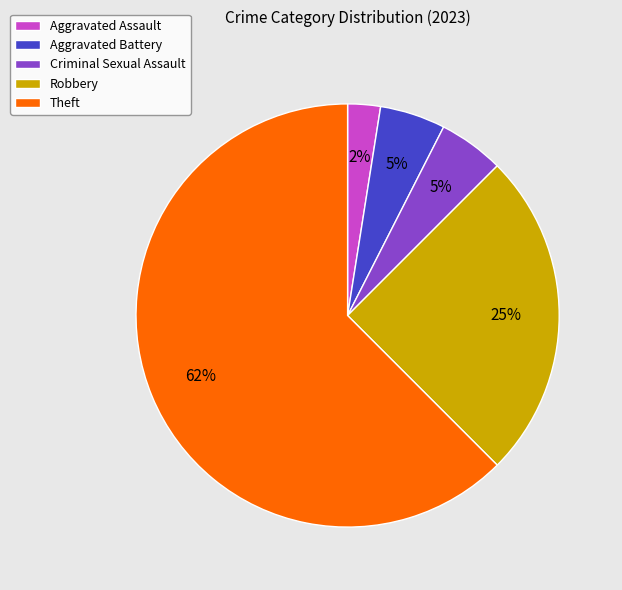

How many segments does this pie chart have?

5